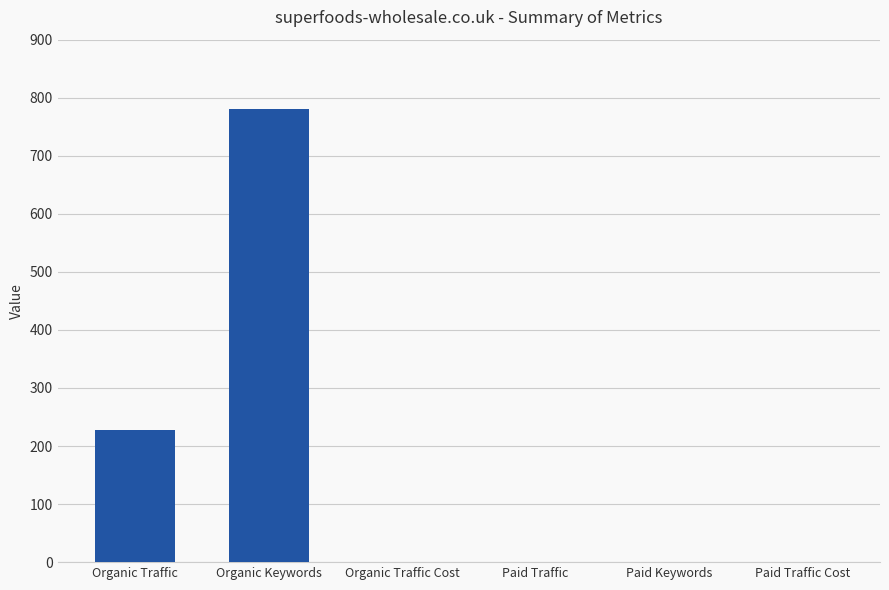

What is the sum of all values?

1009